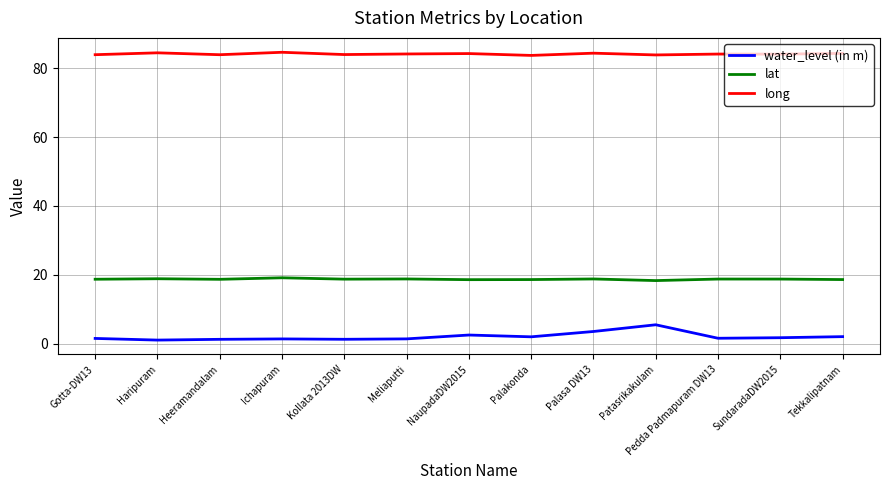

What position from the right is NaupadaDW2015?

7